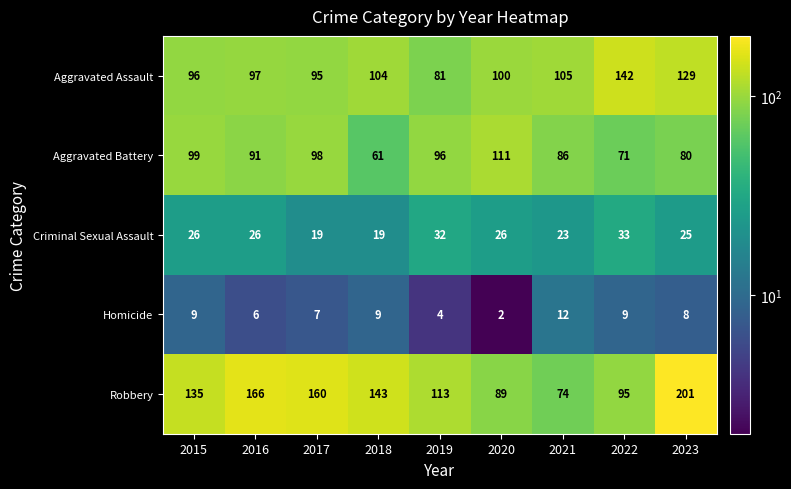

What is the average value of the Criminal Sexual Assault series?

25